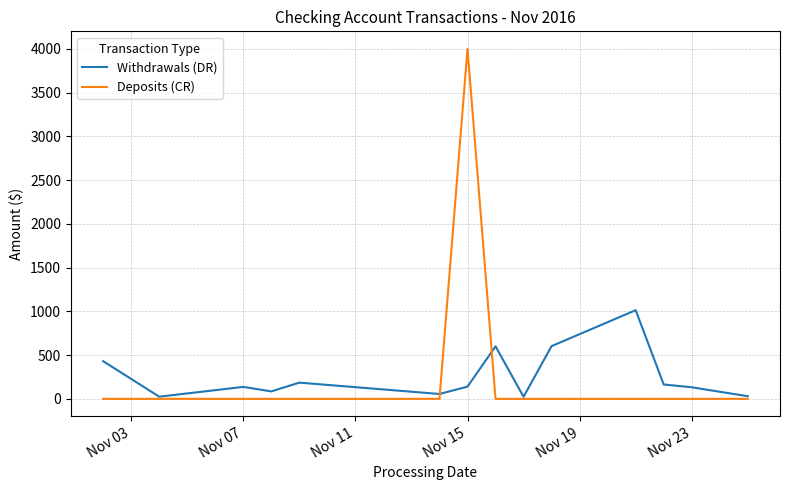

List the series in order of their peak value, lowest first.

Withdrawals (DR), Deposits (CR)